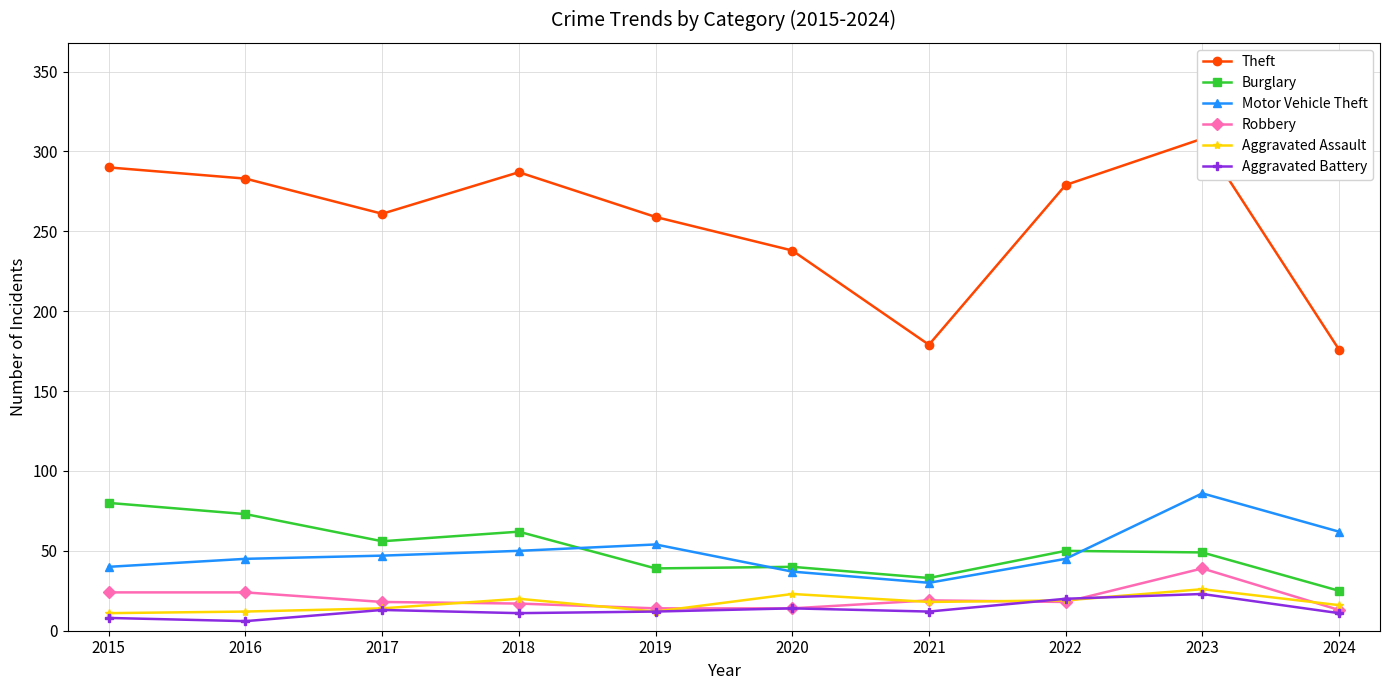

What is the spread (max minus min) of values at 2022?

261